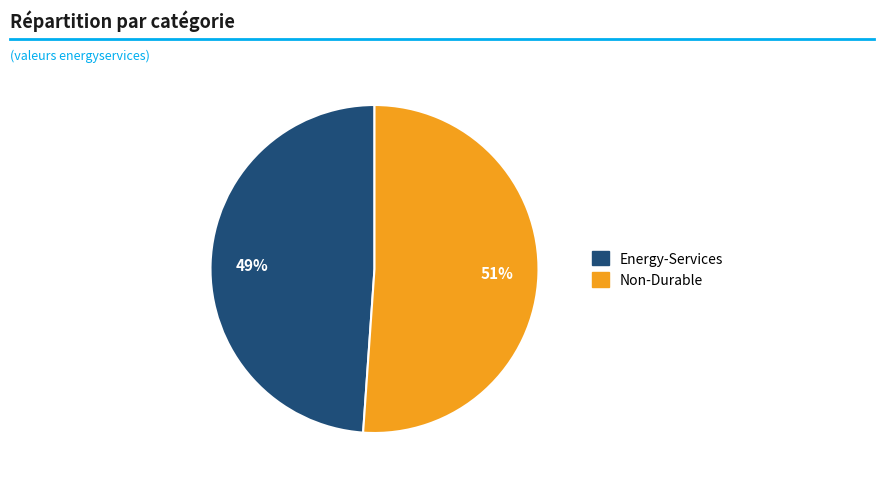

To the nearest percent, what portion does Energy-Services represent?

49%